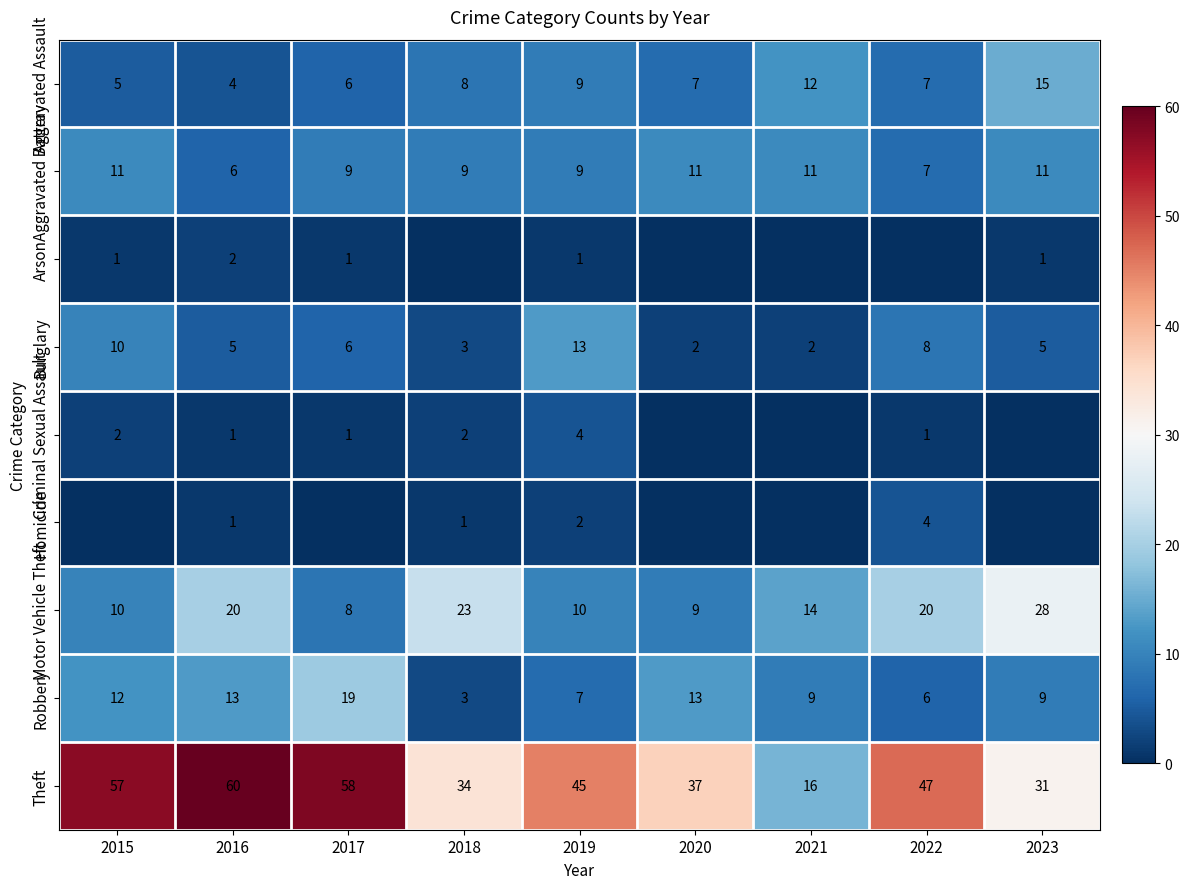

Is the value of Aggravated Assault at 2023 greater than the value of Robbery at 2015?

Yes